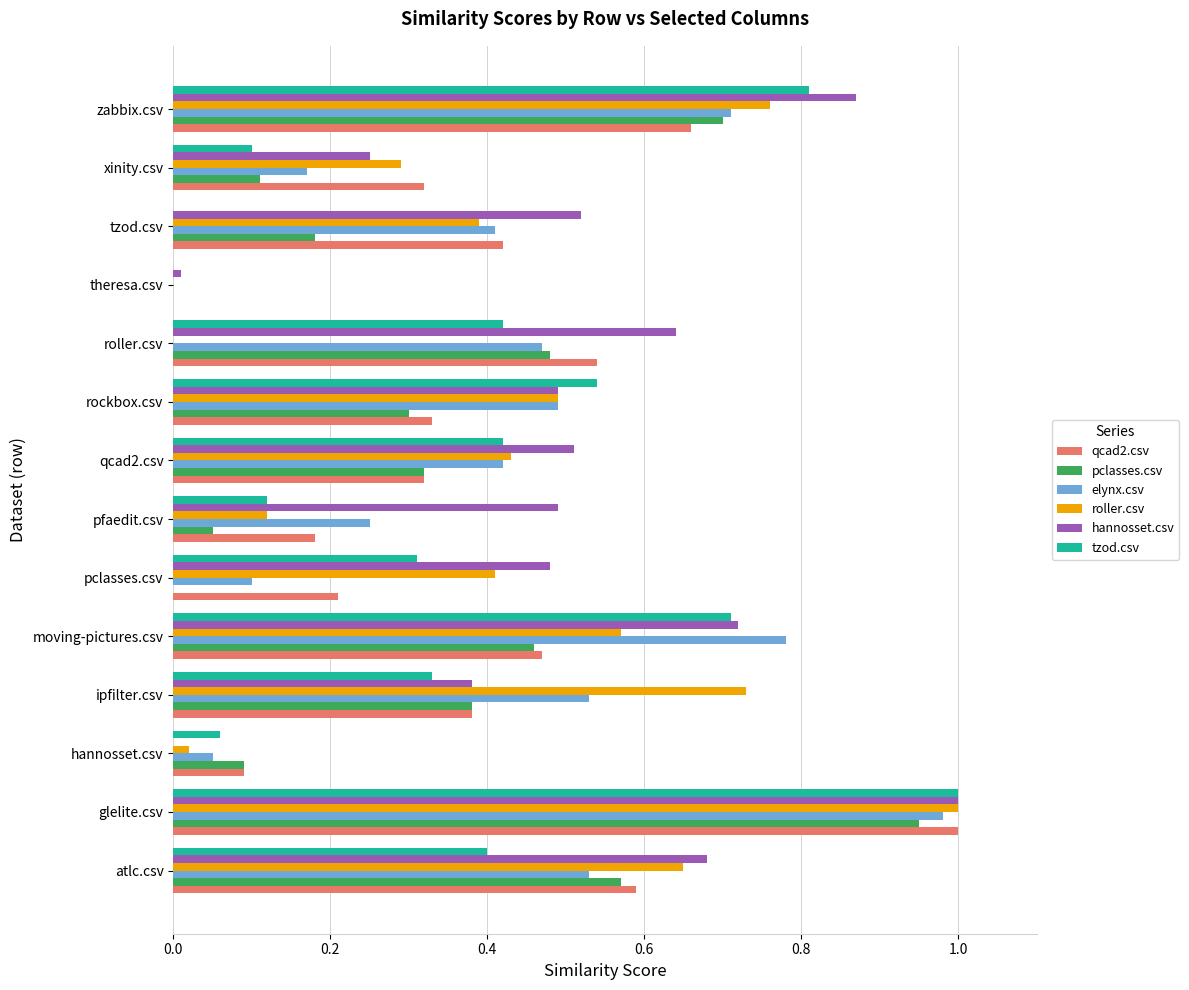

Between atlc.csv and glelite.csv, which series saw the biggest shift?

tzod.csv